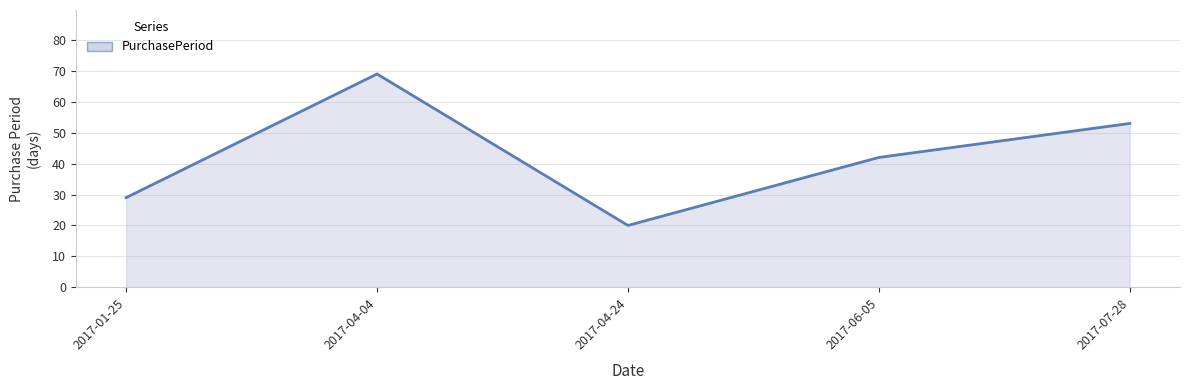

Which label corresponds to the smallest value in the chart?

2017-04-24